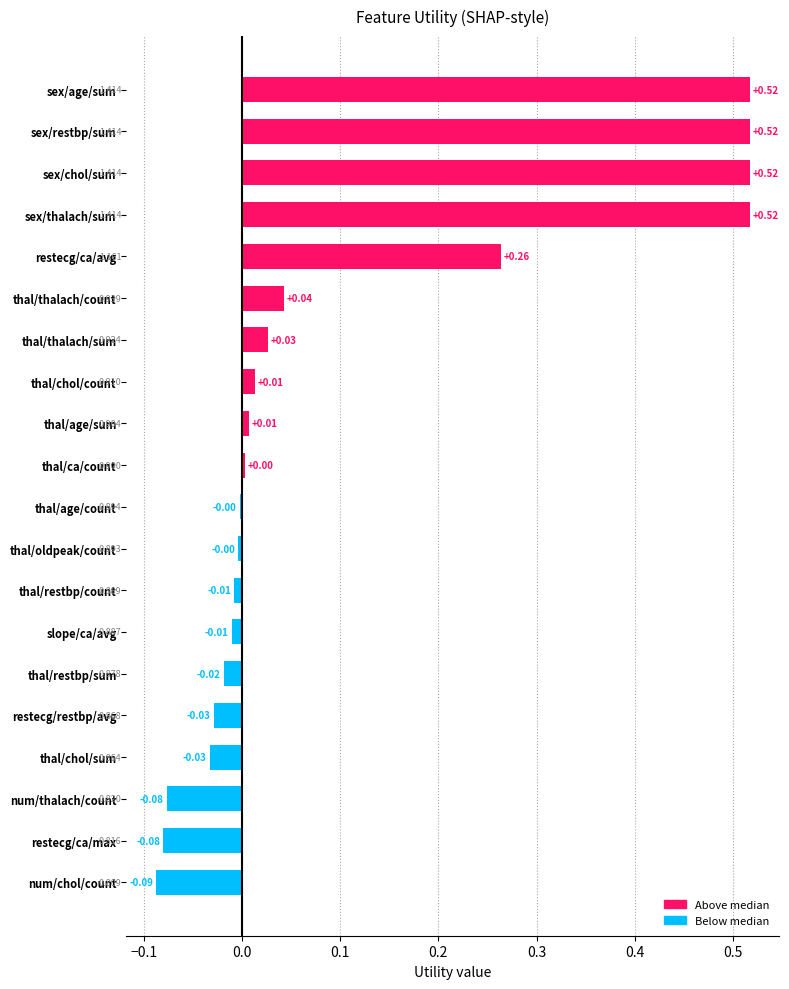

Which label corresponds to the smallest value in the chart?

num/chol/count